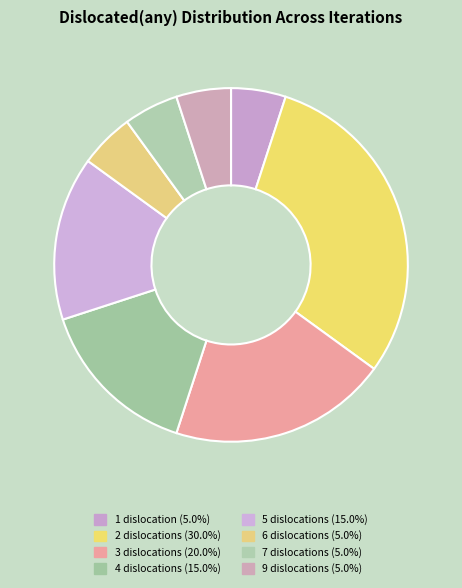

How many slices are in this pie chart?

8